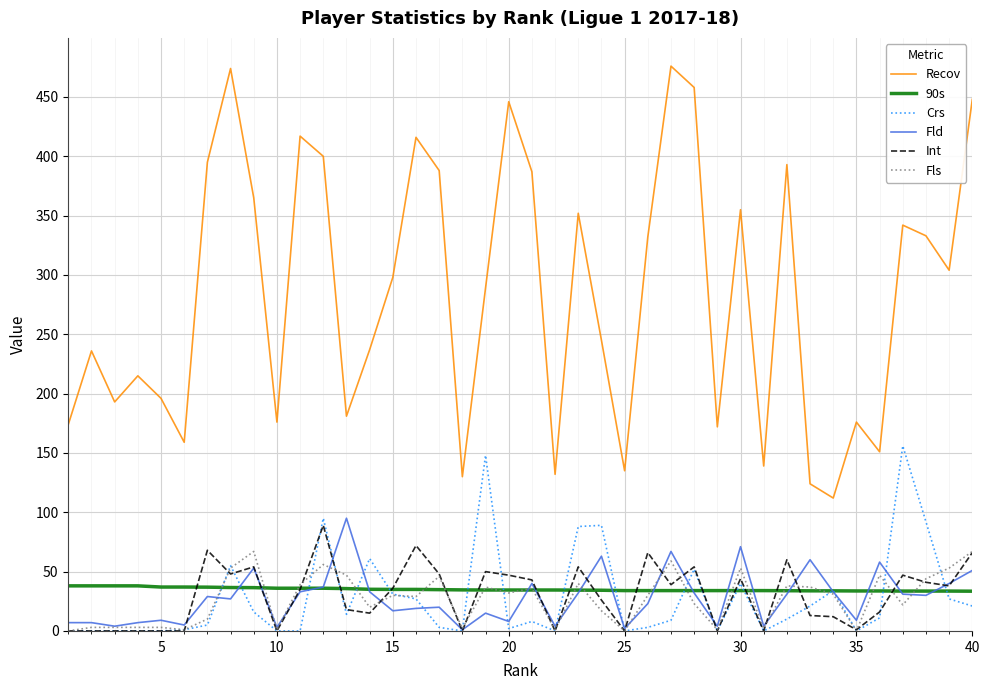

Which series has the largest total across all categories?

Recov